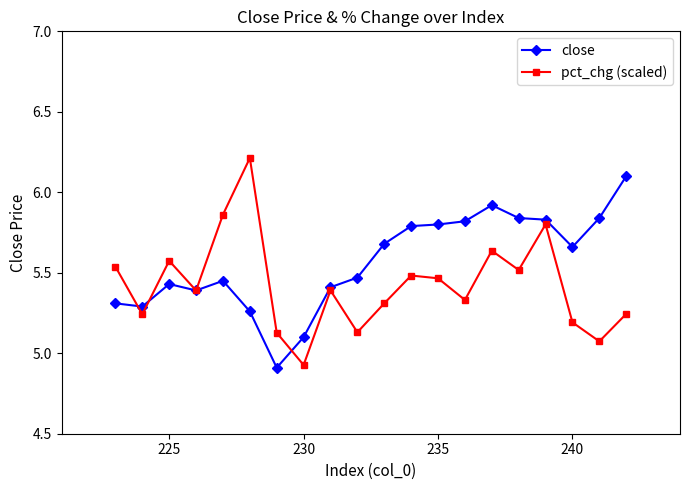

How many categories are shown in the chart?

20